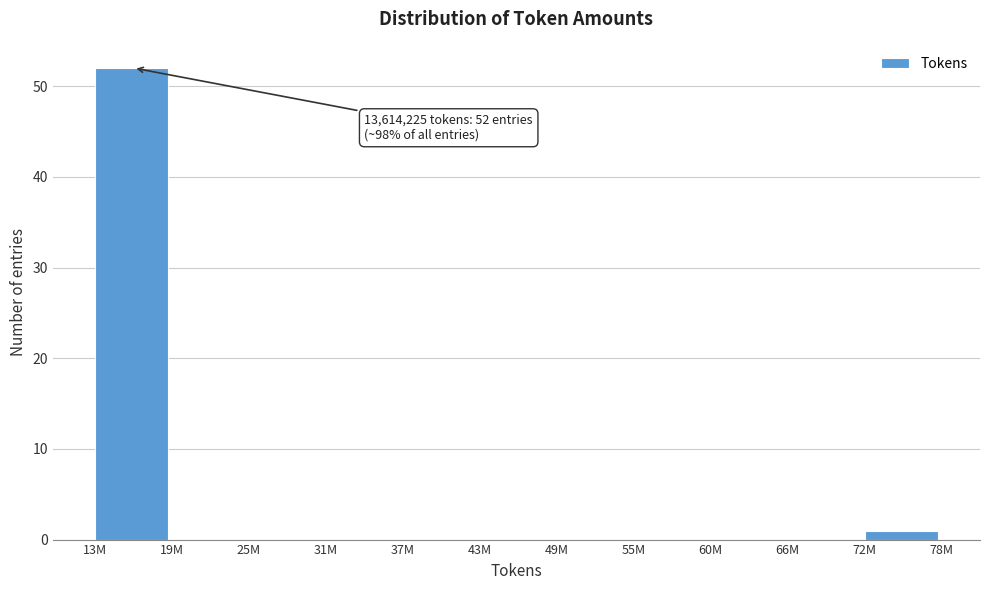

Reading right to left, what are all the values shown in this chart?

72M=1	66M=0	60M=0	55M=0	49M=0	43M=0	37M=0	31M=0	25M=0	19M=0	13M=52